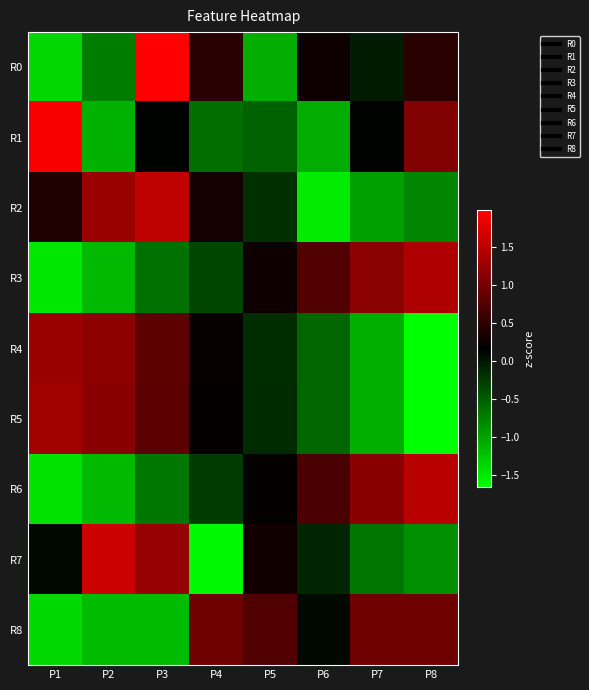

Between P1 and P2, which series saw the biggest shift?

R1